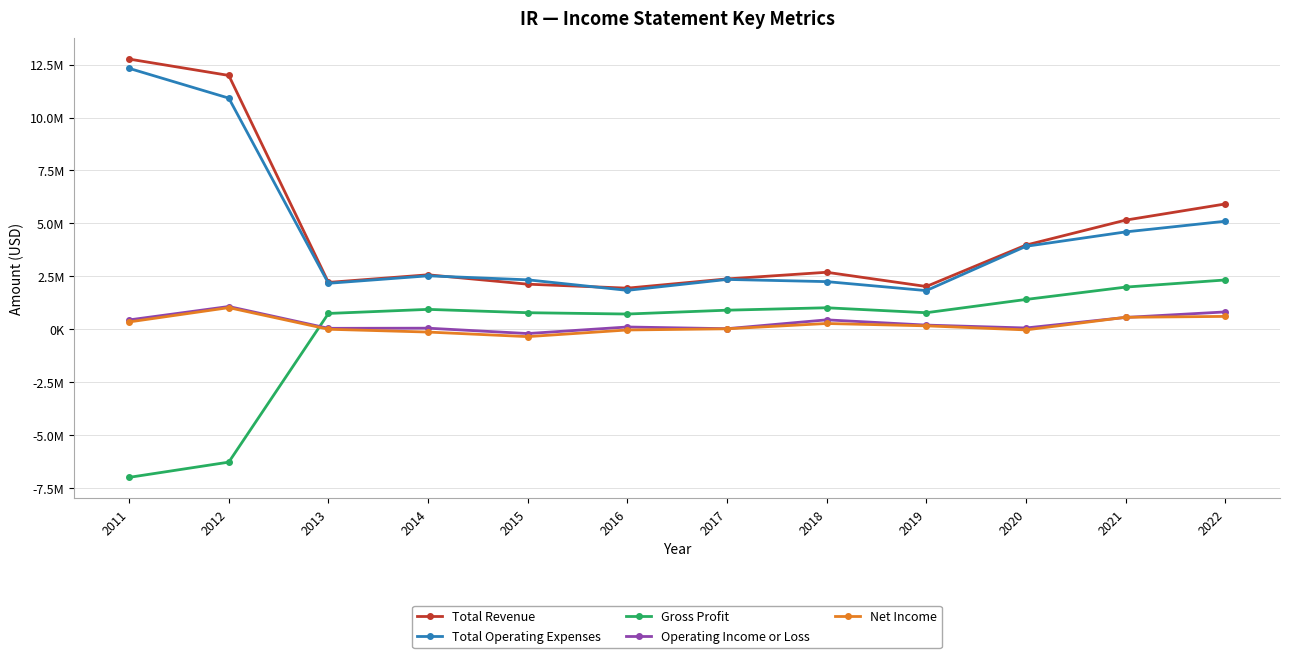

What are all the series names shown in the legend?

Total Revenue, Total Operating Expenses, Gross Profit, Operating Income or Loss, Net Income